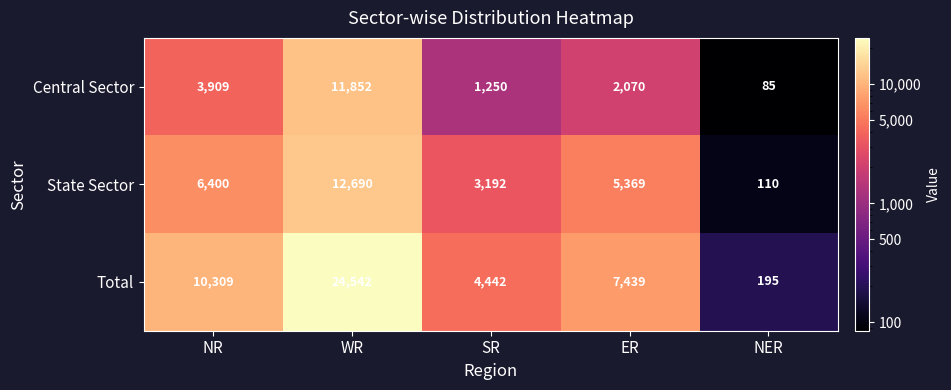

Rank the series by their average value, from lowest to highest.

Central Sector, State Sector, Total